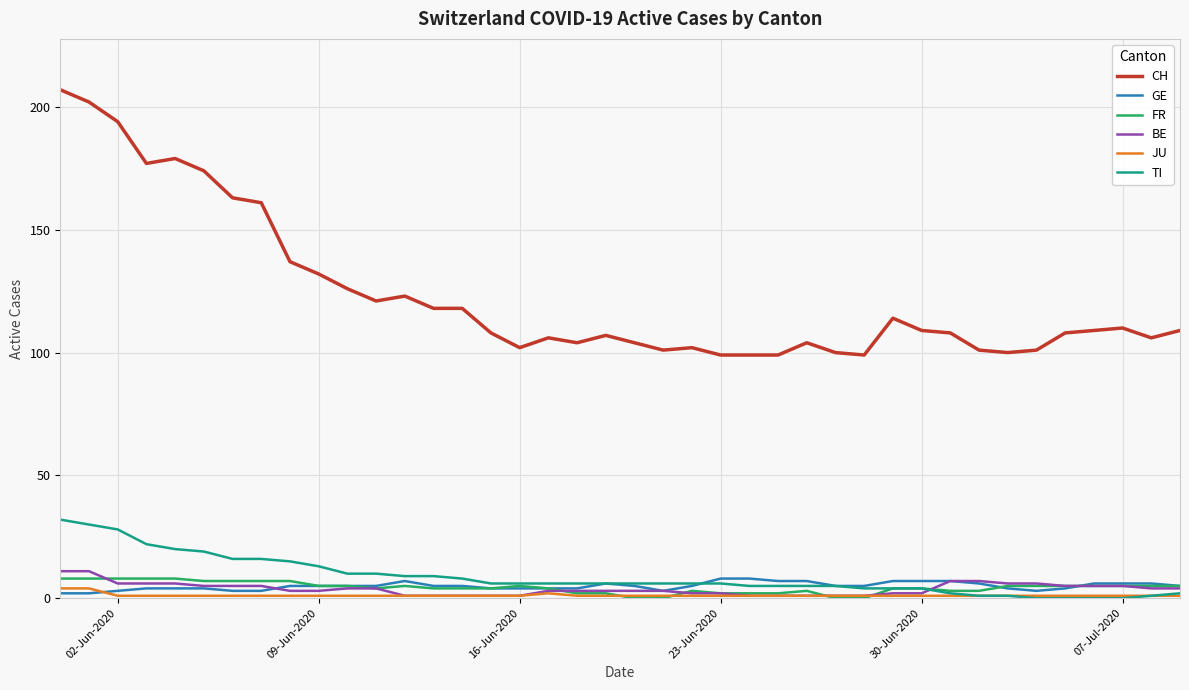

True or false: CH and JU cross at least once.

False